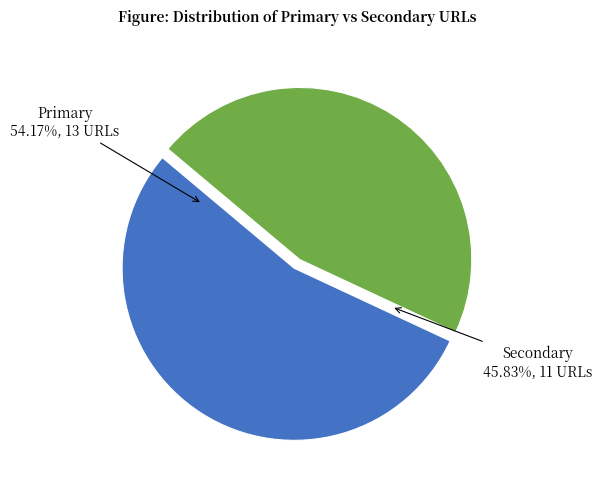

Rank the categories by value from lowest to highest.

Secondary, Primary